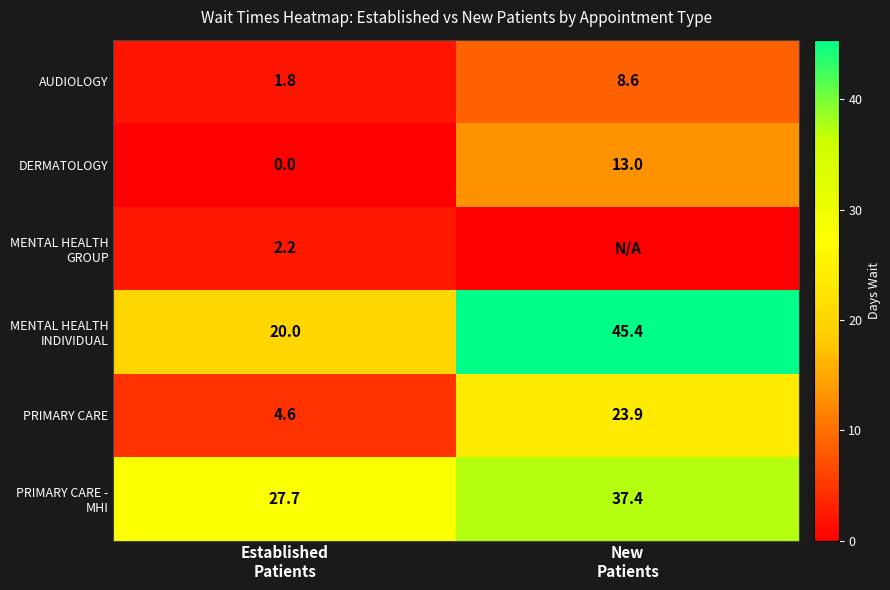

At how many categories does at least one series exceed 11?

2